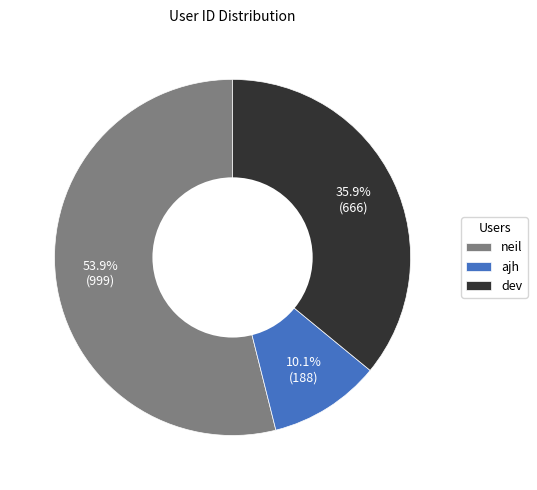

To the nearest percent, what is the difference between the largest and smallest slice percentages?

44%